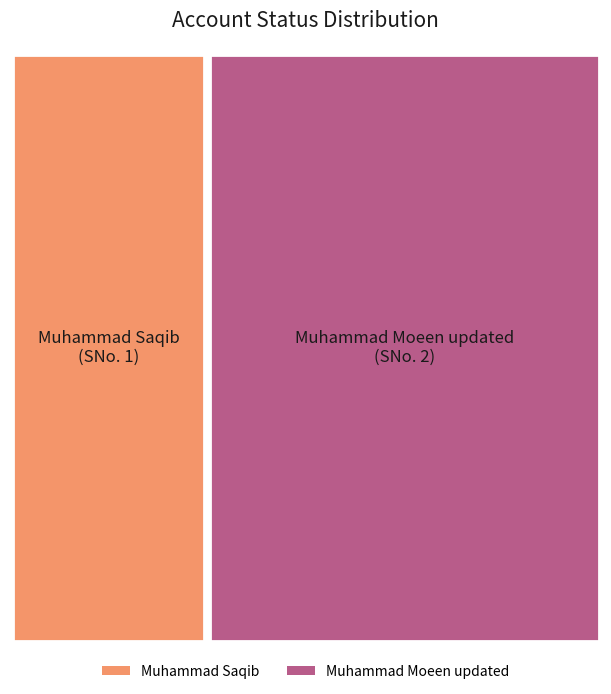

What percentage is the Muhammad Moeen updated slice, to the nearest percent?

67%